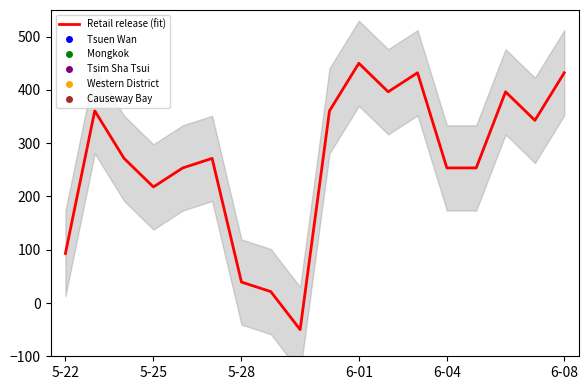

Does the chart have visible grid lines?

No